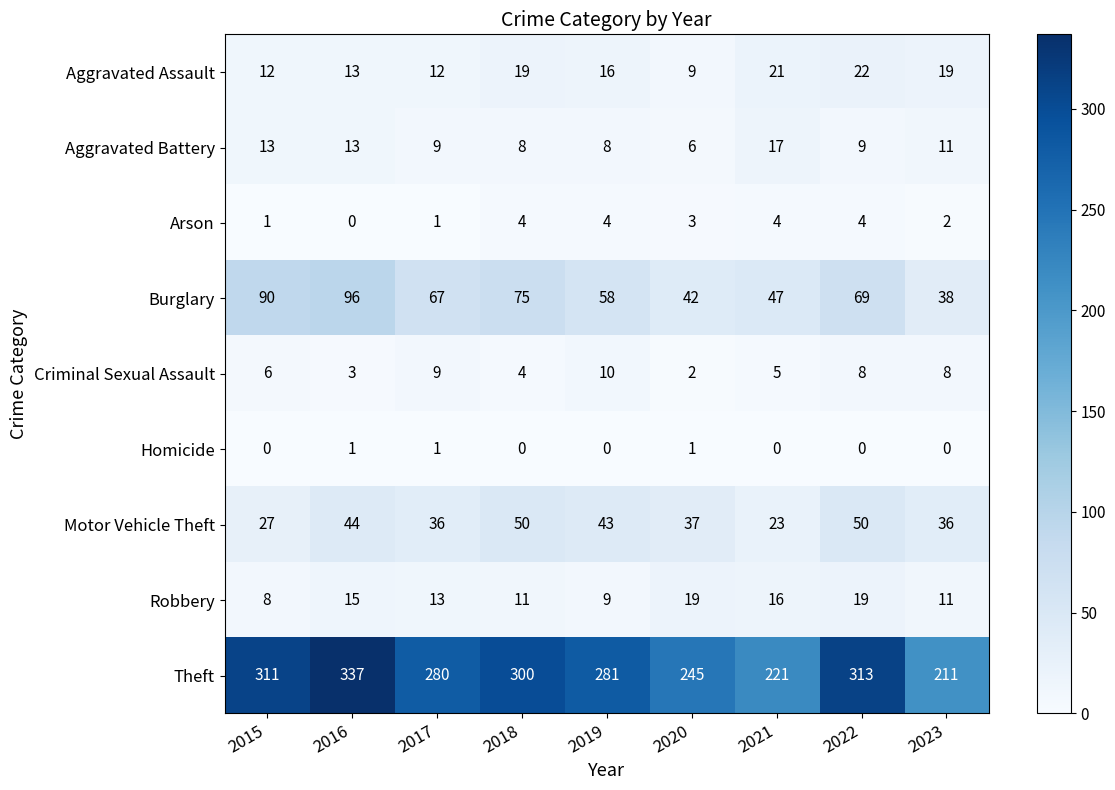

The value of Theft at 2020 is 68. True or false?

False